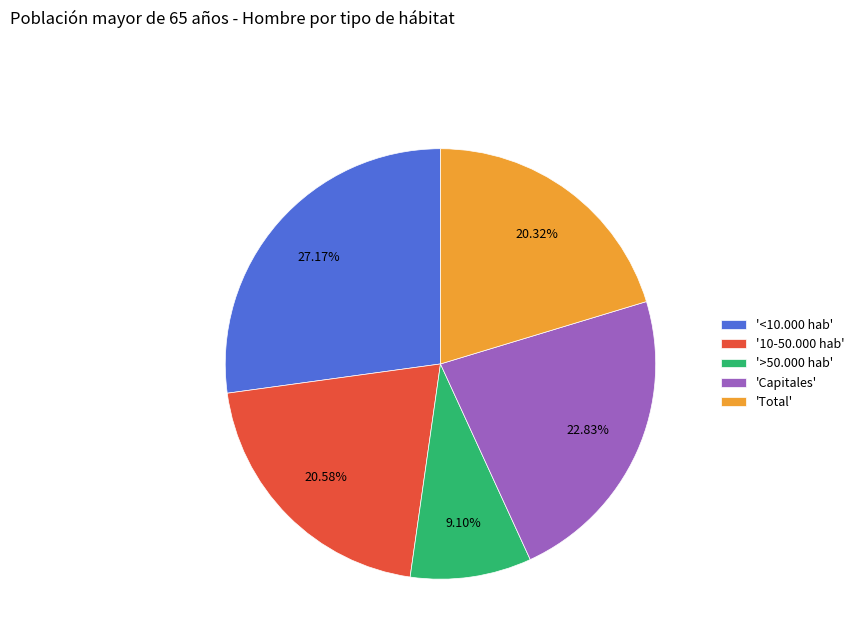

Do 'Total' and '10-50.000 hab' together represent more than half of the pie?

No